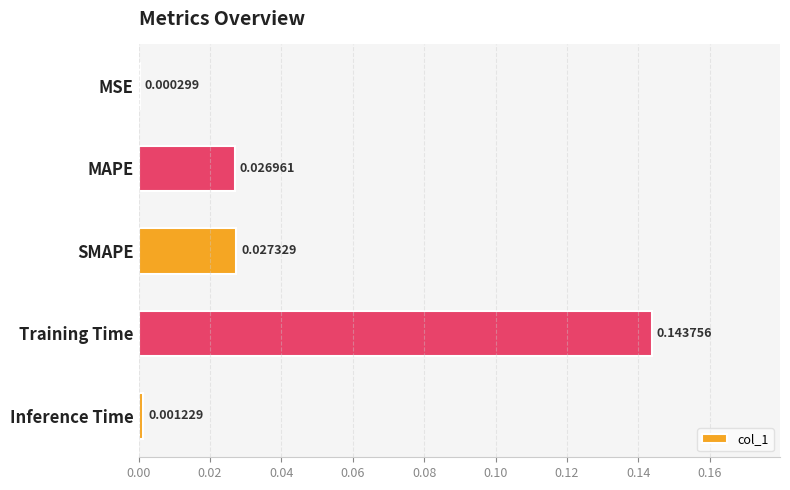

Are the bars grouped side by side (vs. stacked)?

No